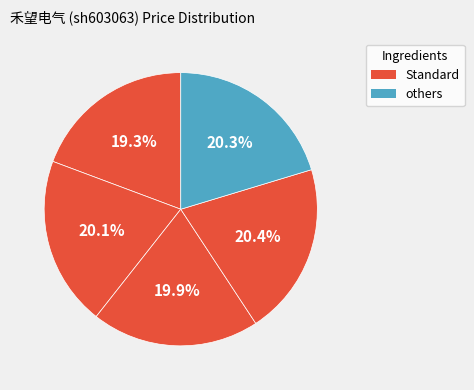

To the nearest percent, what is the average slice percentage?

20%